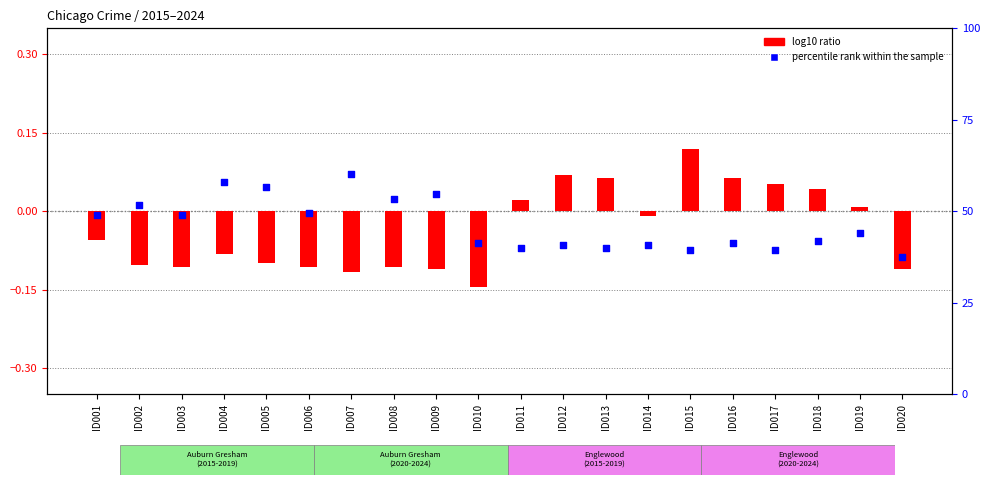

Is the value of percentile rank within the sample at ID018 greater than the value of log10 ratio at ID015?

No